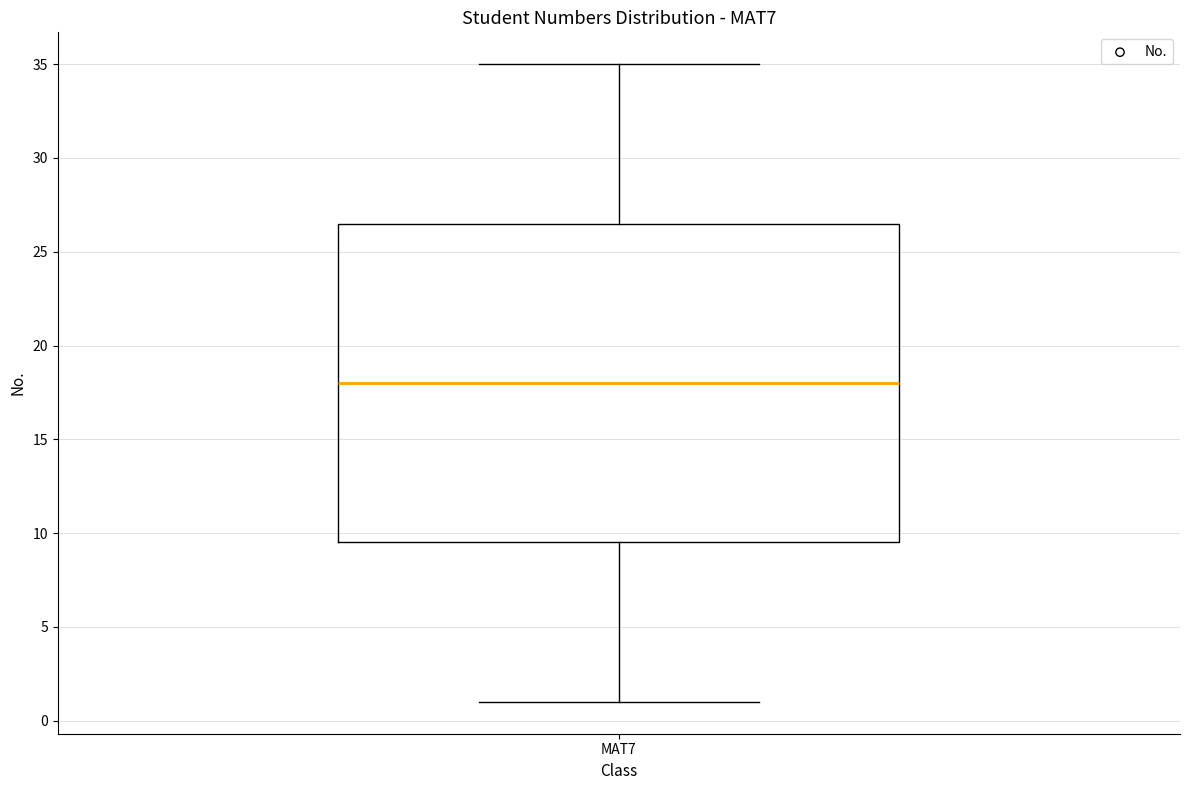

Where is the upper edge of the box for MAT7 on the y-axis? The values are not printed on the chart, so give them approximately, as read against the axis.

26.5